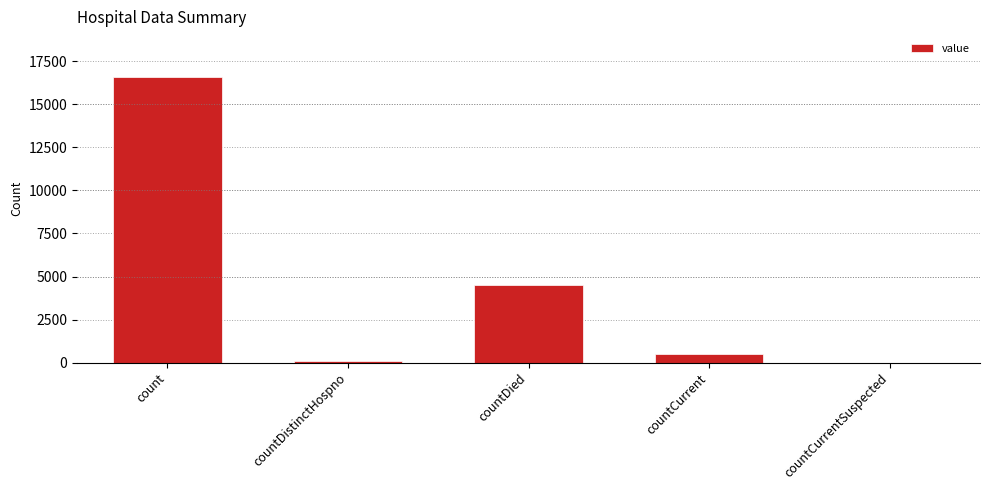

What is the difference between the values at countDied and countDistinctHospno?

4418